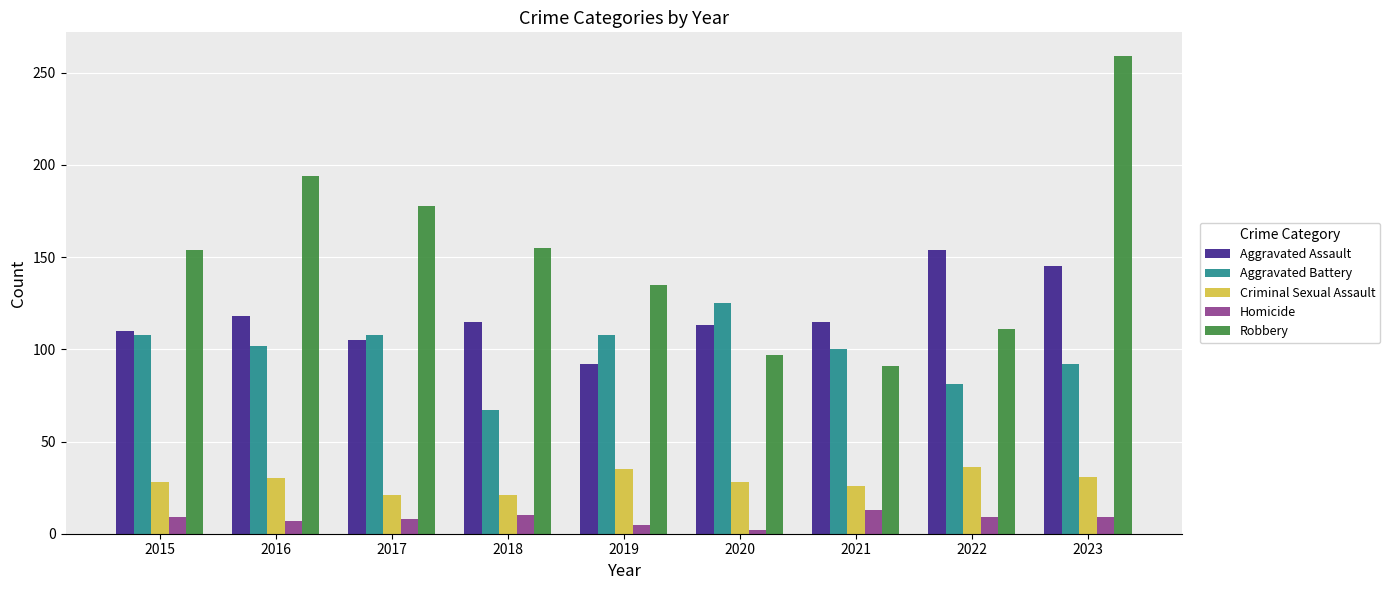

How many Aggravated Battery values are between 92 and 108?

6